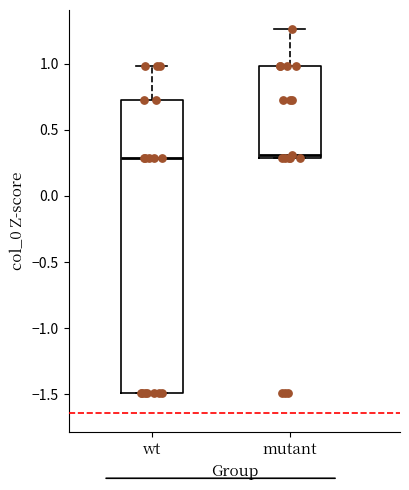

Where is the lower edge of the box for wt on the y-axis? The values are not printed on the chart, so give them approximately, as read against the axis.

-1.50